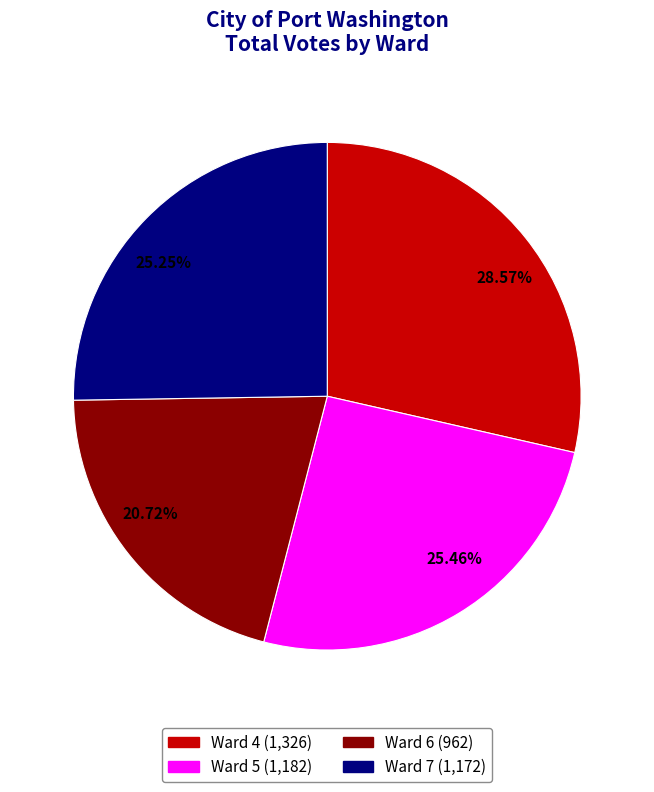

Is the sum of 25.46% and 28.57% greater than half?

Yes